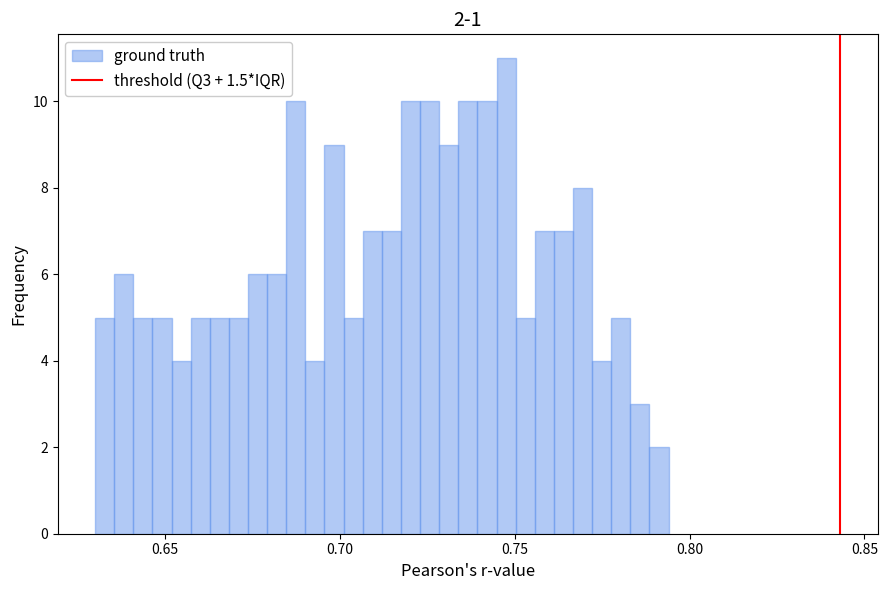

Read against the x-axis, roughly where is the centre of the tallest bar?

0.750